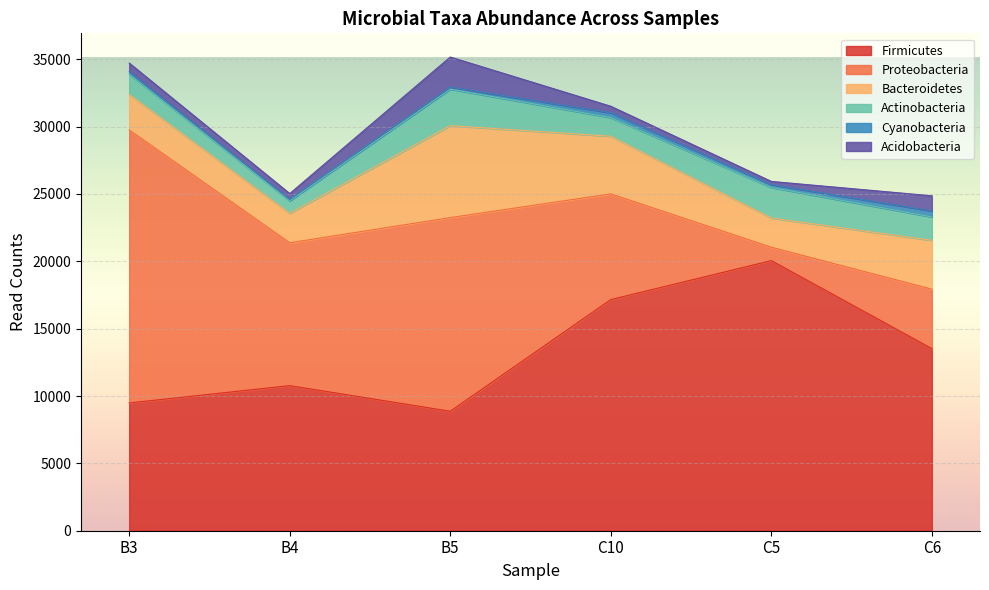

Does the chart display data point markers on the line(s)?

No